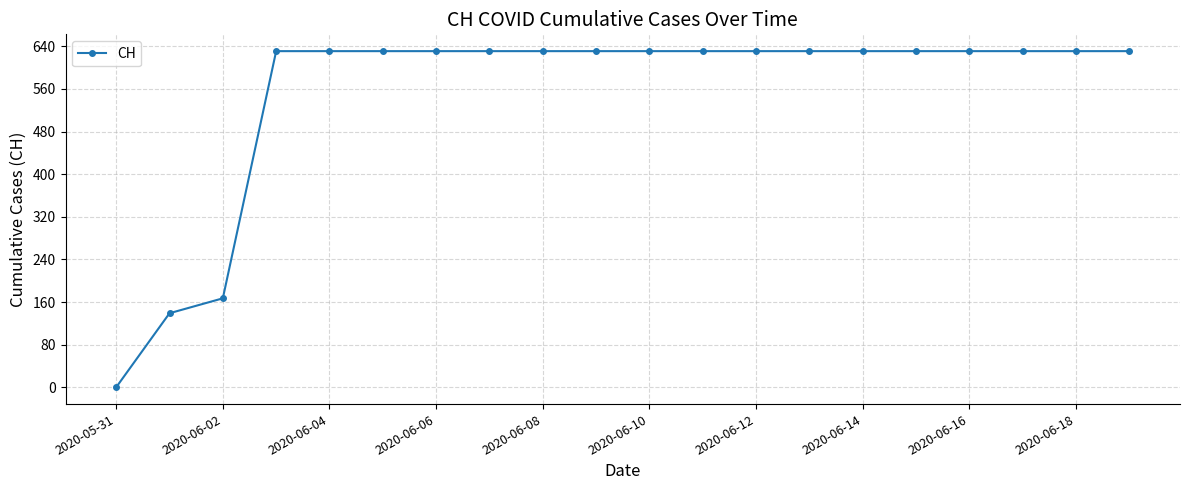

What is the greatest value displayed?

631